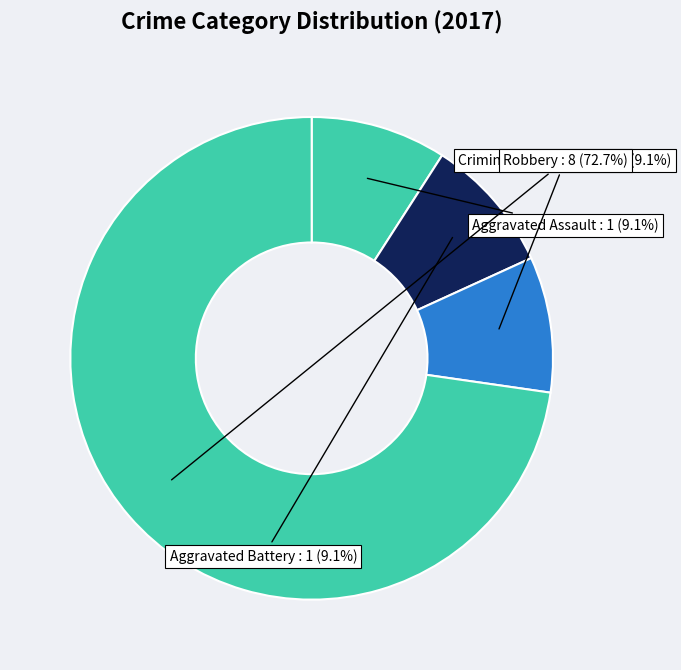

Is there any slice that represents more than half of the pie?

Yes